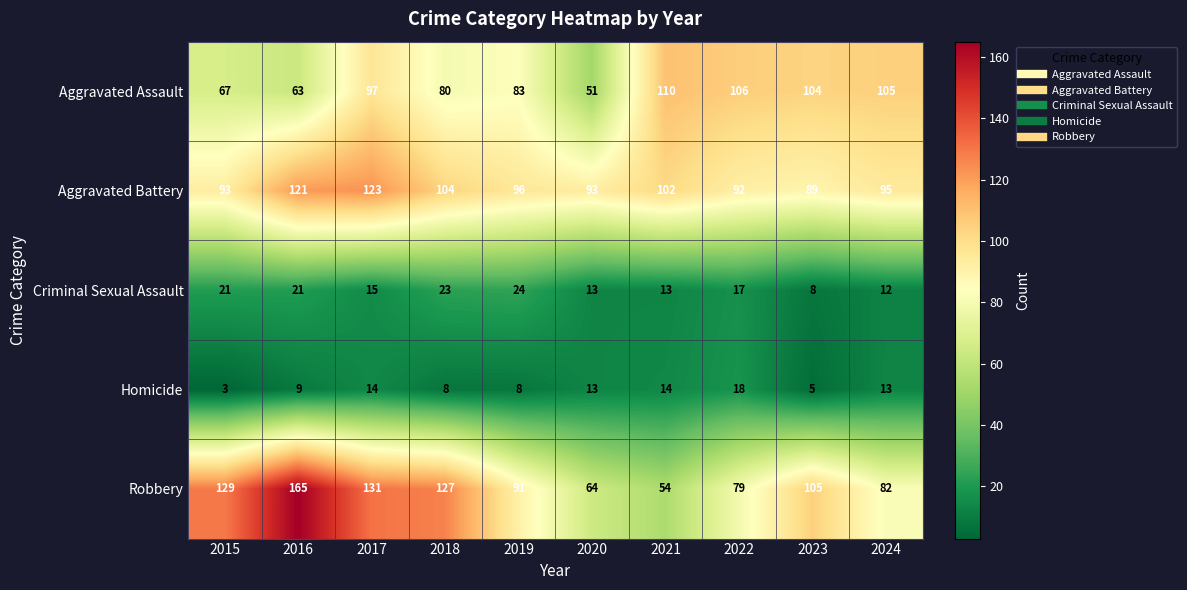

At which category does the chart reach its minimum across all series?

2015